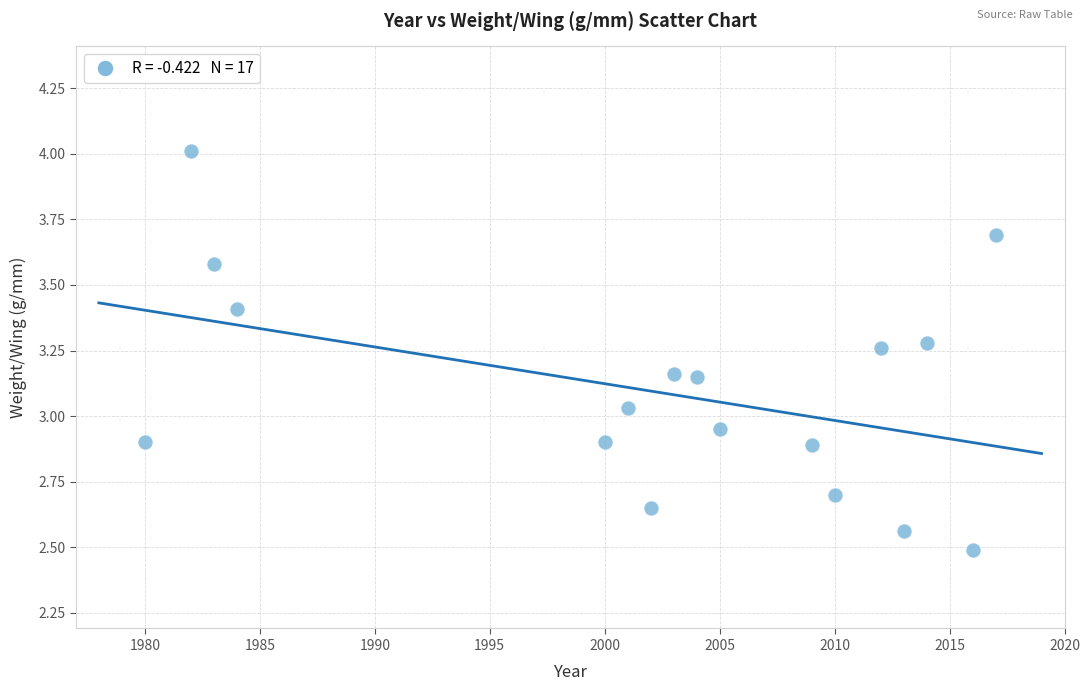

What is the range of Y values (max minus min)?

1.5